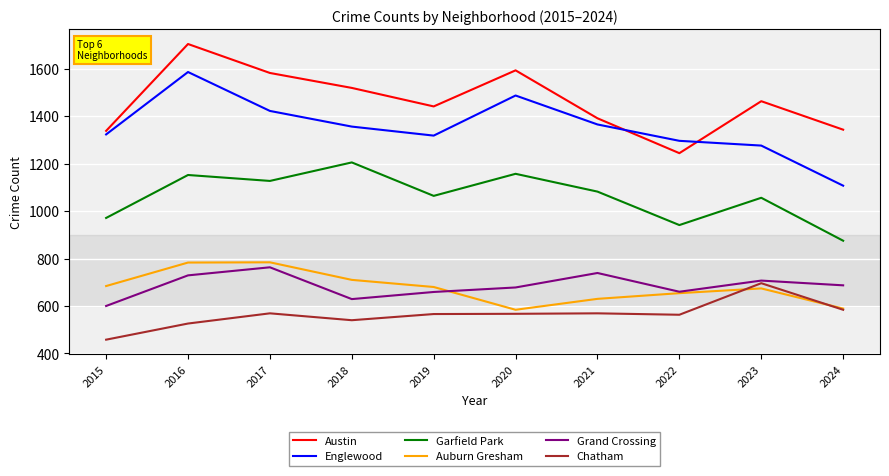

What is the difference between the highest and lowest values at 2019?

875